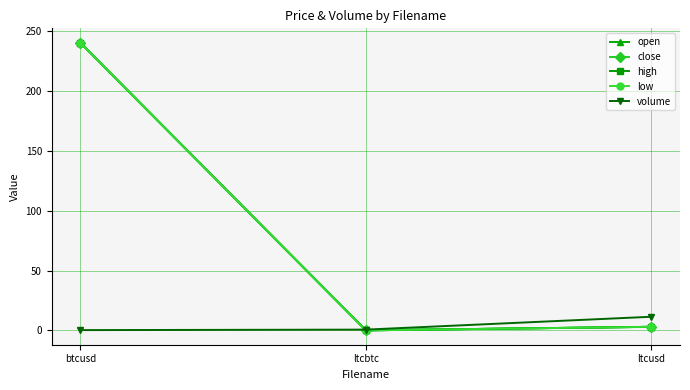

At which category does the chart reach its peak across all series?

btcusd